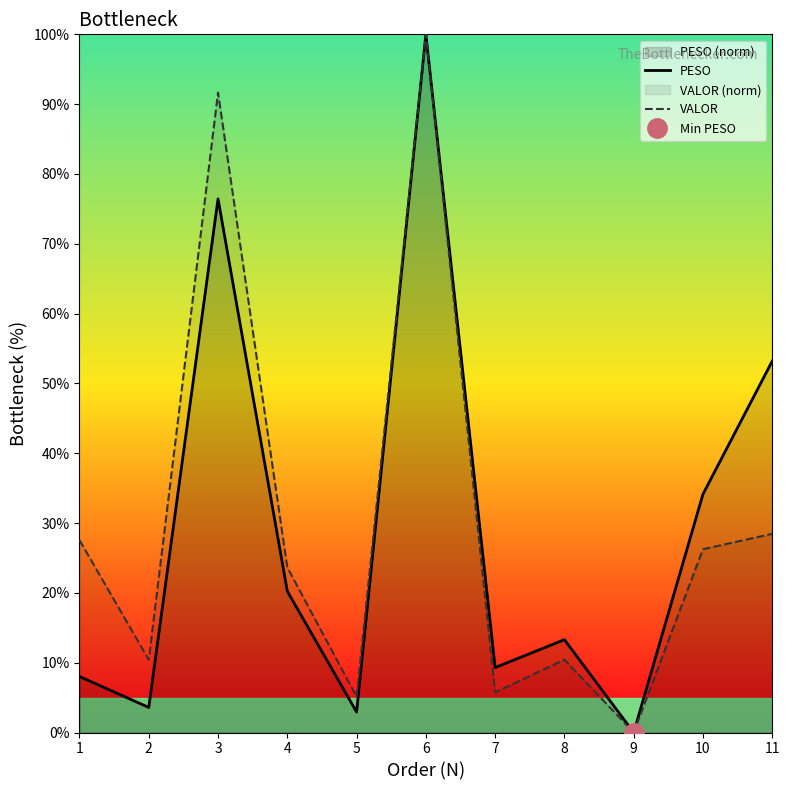

Which series has the widest spread of values?

PESO